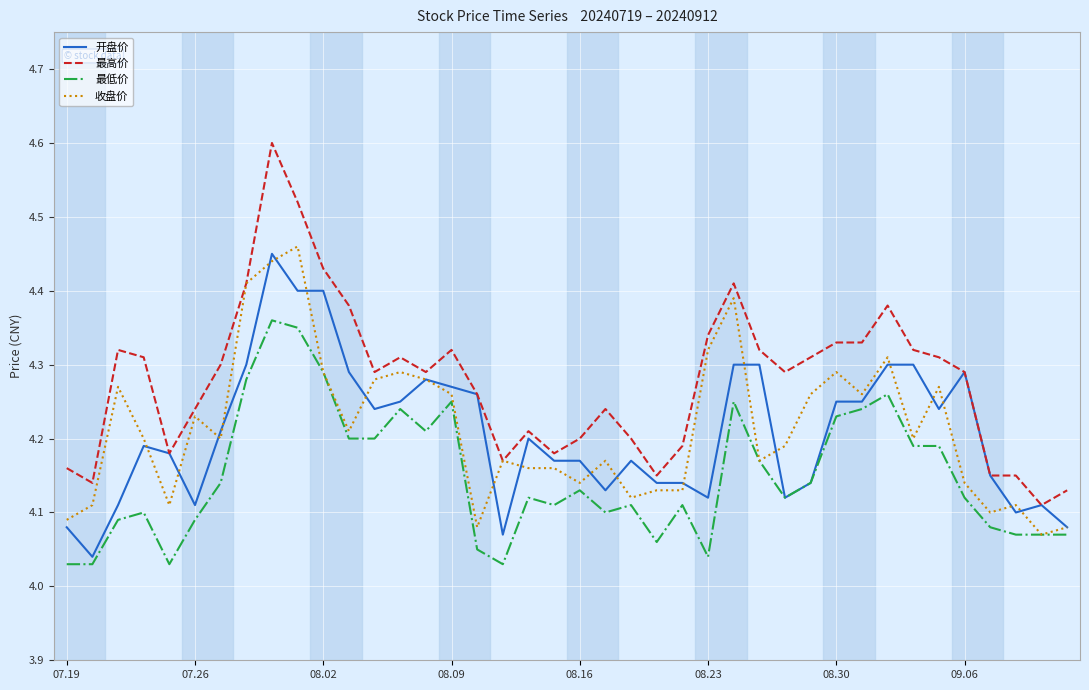

What is the maximum value shown in the chart?

4.6